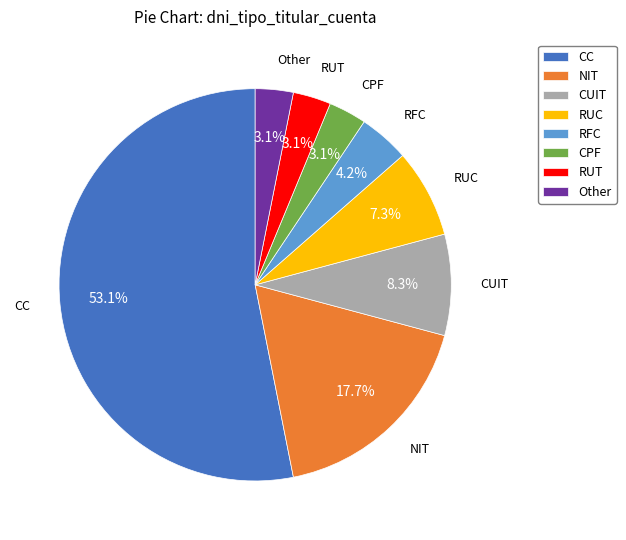

Combined, what portion of the pie is RFC and NIT?

21.9%